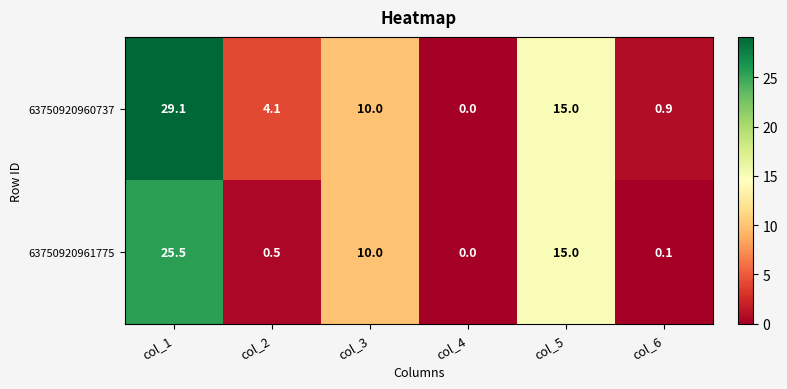

Is it true that 63750920961775 equals 10.8 at col_4?

False